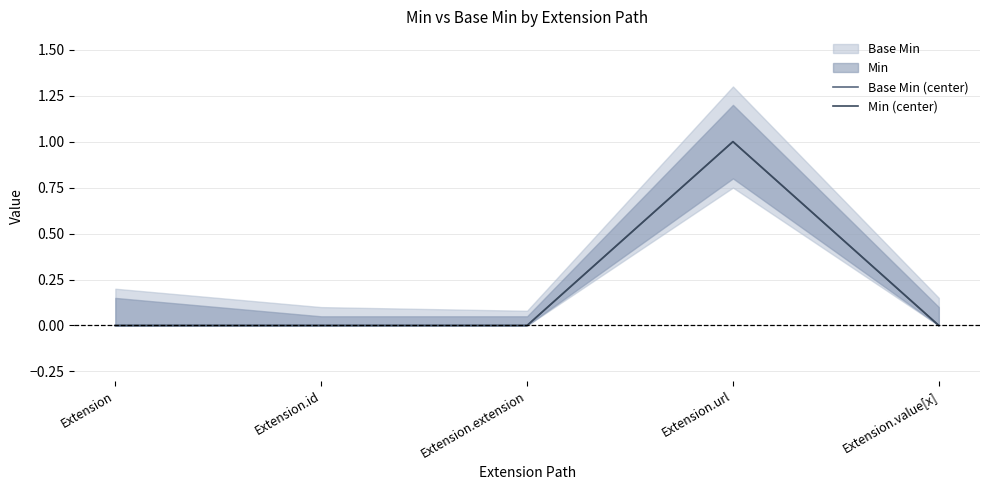

Does the chart display data point markers on the line(s)?

No